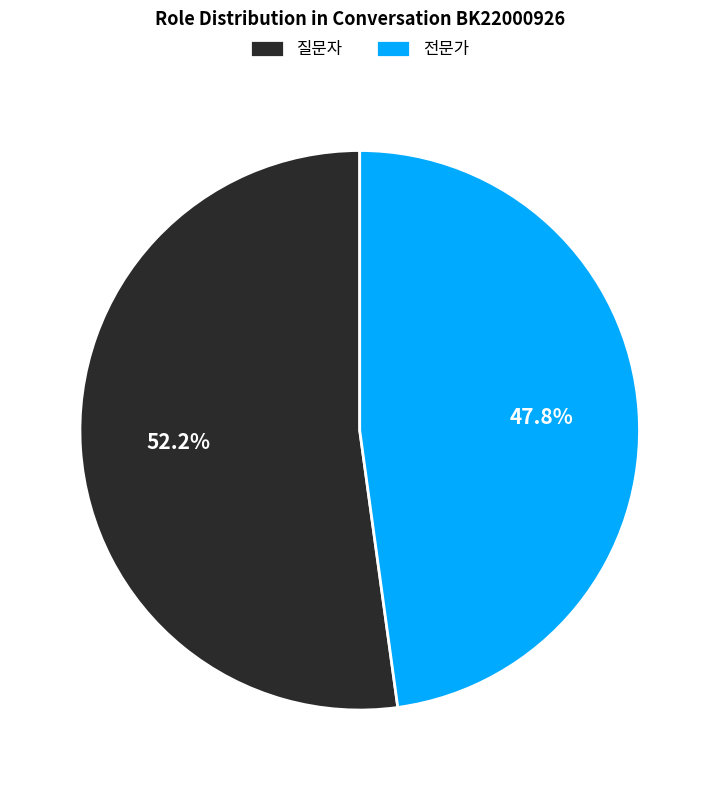

Combined, do 질문자 and 전문가 account for over 50%?

Yes